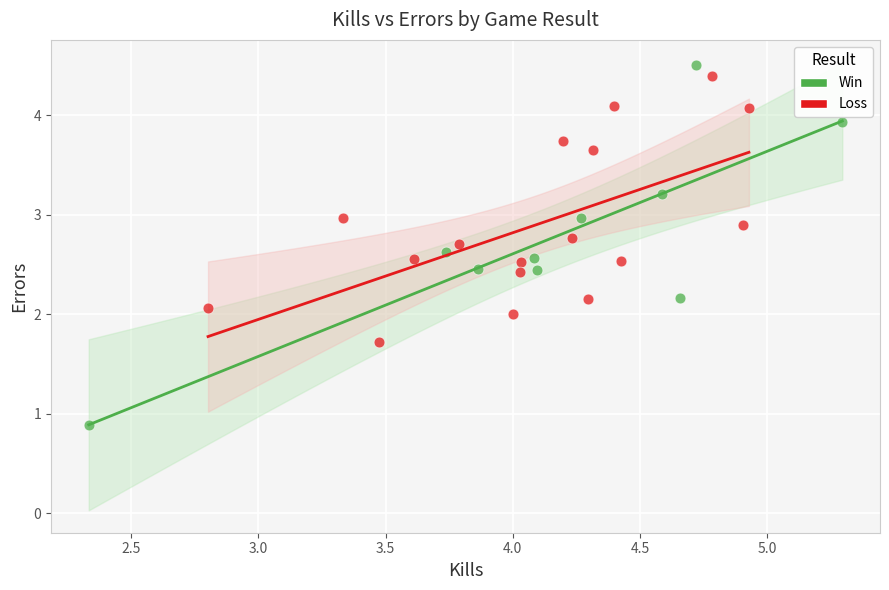

Which series has the largest Y range (max minus min)?

Win